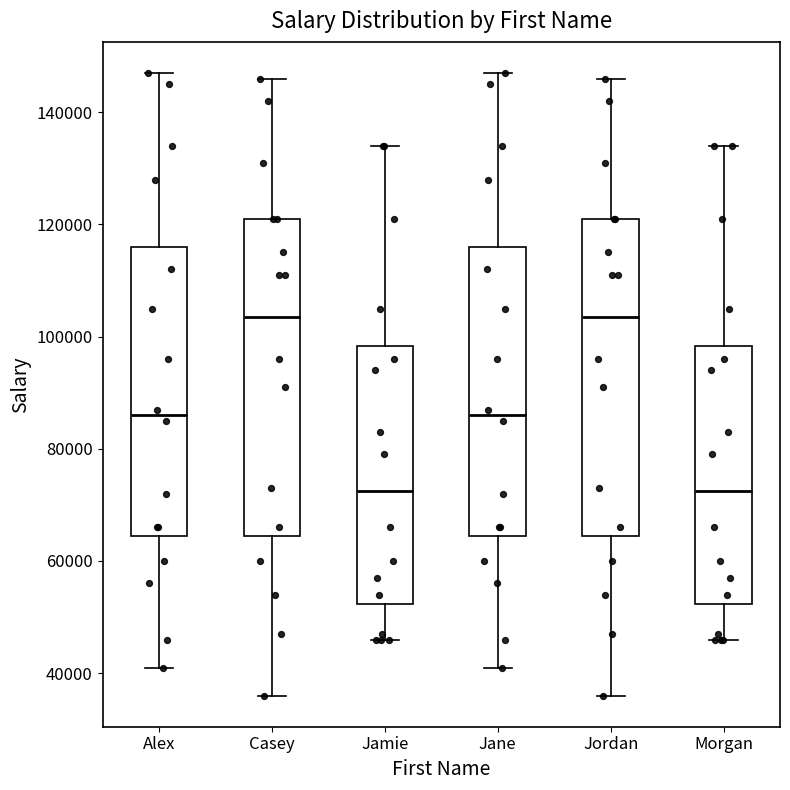

Reading left to right, read every box against the y-axis: the position of its median line, the range the box covers, and the ends of its whiskers. The values are not printed on the chart, so give them approximately, as read against the axis.

Alex: median 86000, box 64000 to 116000, whiskers 42000 to 148000
Casey: median 104000, box 64000 to 122000, whiskers 36000 to 146000
Jamie: median 72000, box 52000 to 98000, whiskers 46000 to 134000
Jane: median 86000, box 64000 to 116000, whiskers 42000 to 148000
Jordan: median 104000, box 64000 to 122000, whiskers 36000 to 146000
Morgan: median 72000, box 52000 to 98000, whiskers 46000 to 134000